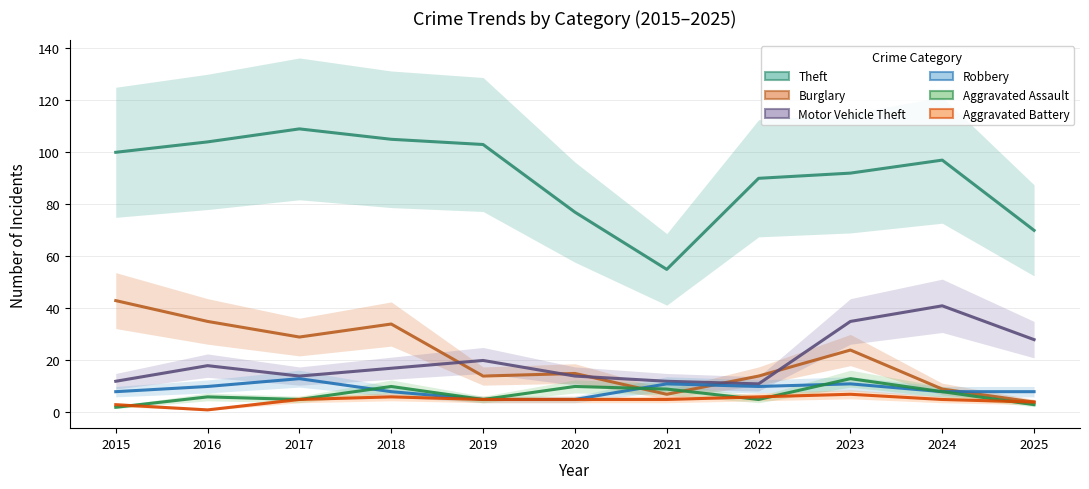

What is the difference between the second highest and second lowest values in the Burglary series?

28